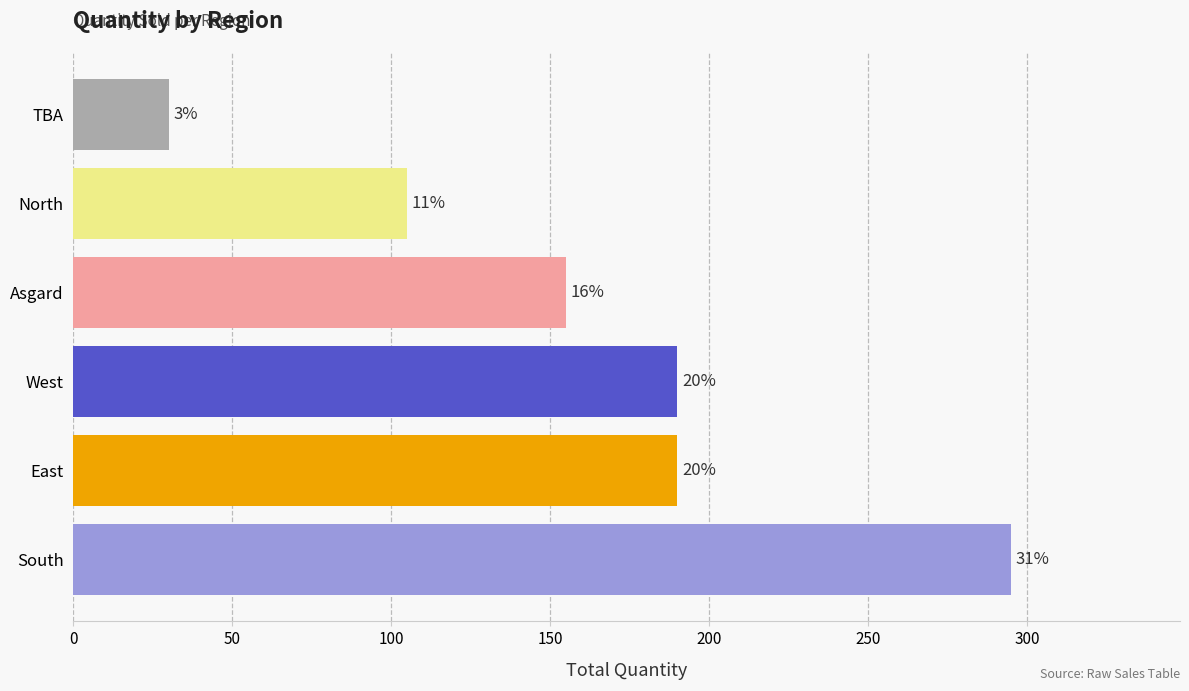

Does the chart contain any negative values?

No